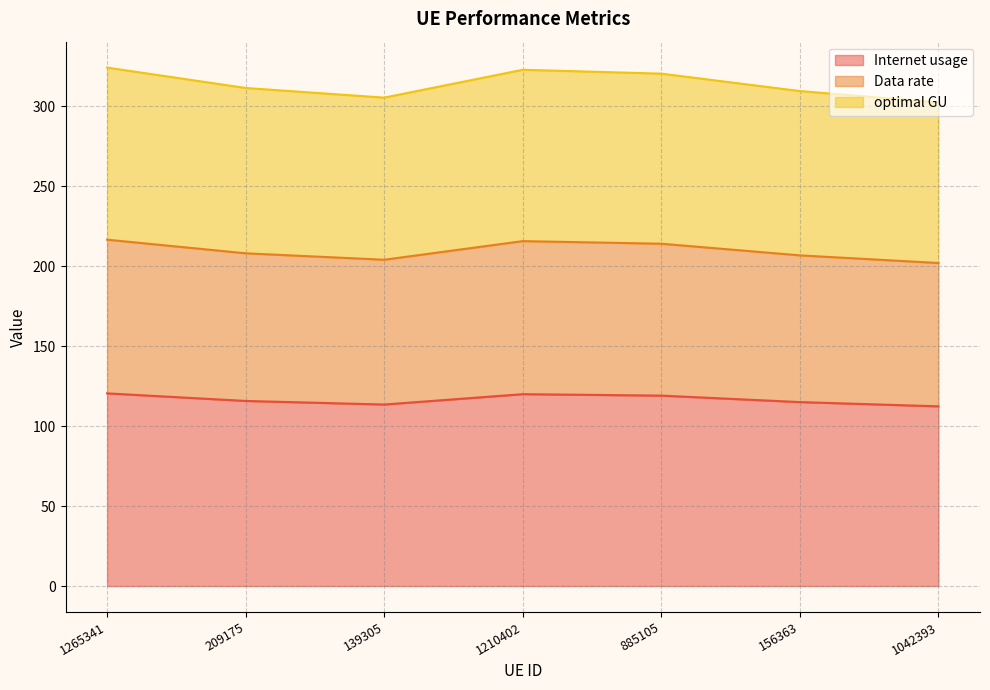

How many interior local peaks does the Data rate series have?

1